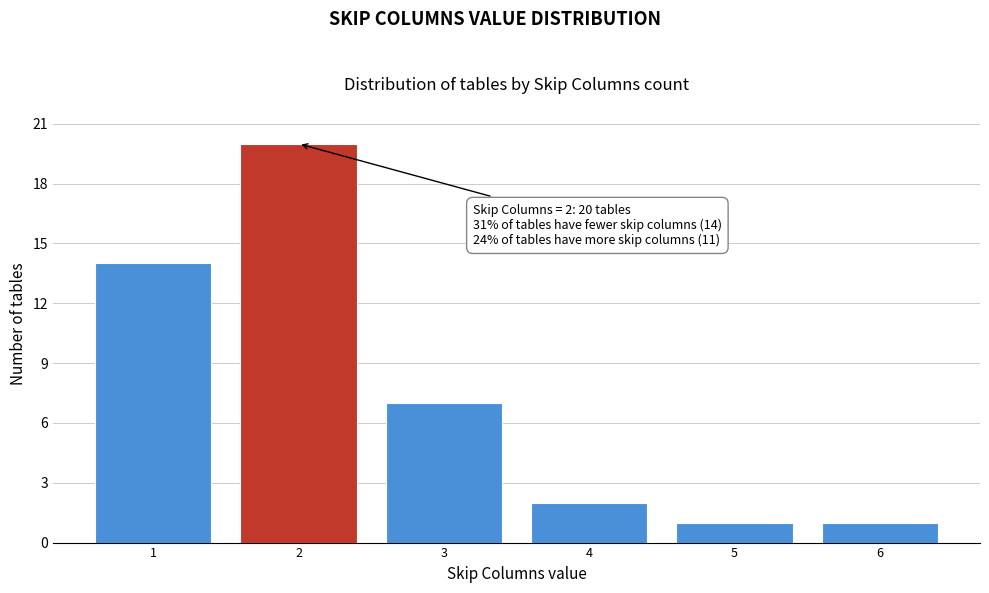

Reading left to right, extract all data points from this chart.

1=14	2=20	3=7	4=2	5=1	6=1